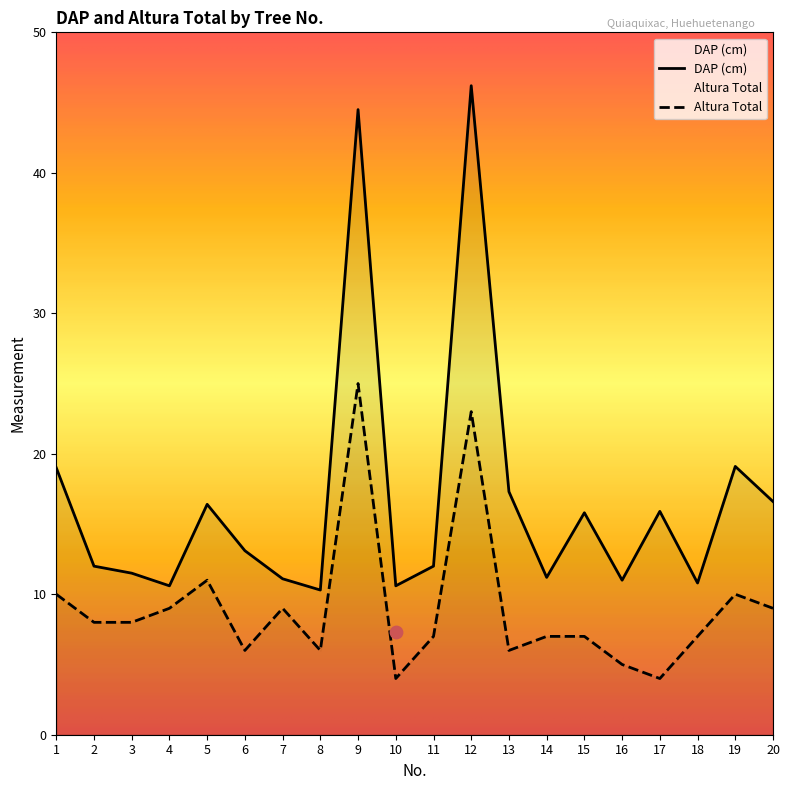

At which category is the sum across all series the highest?

9